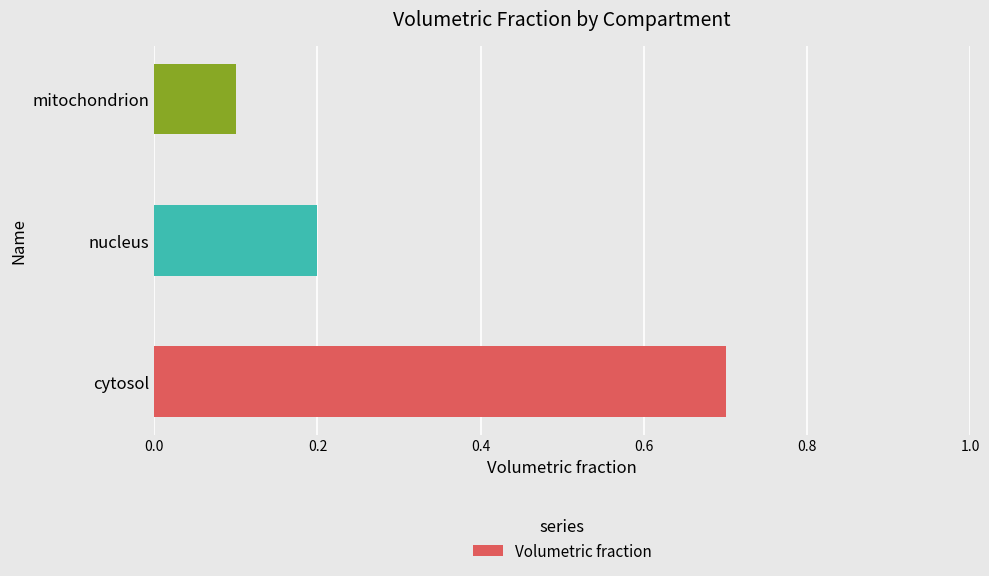

What is the smallest value displayed?

0.1